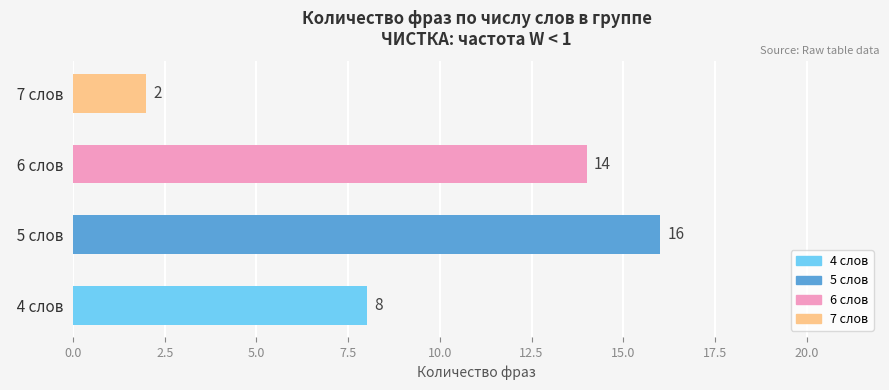

Is it true that the value at   7 слов is 3?

False